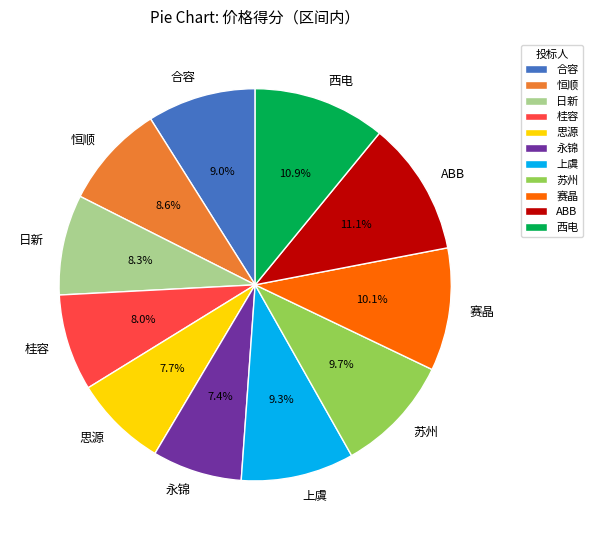

Between 西电 and 思源, which is larger?

西电